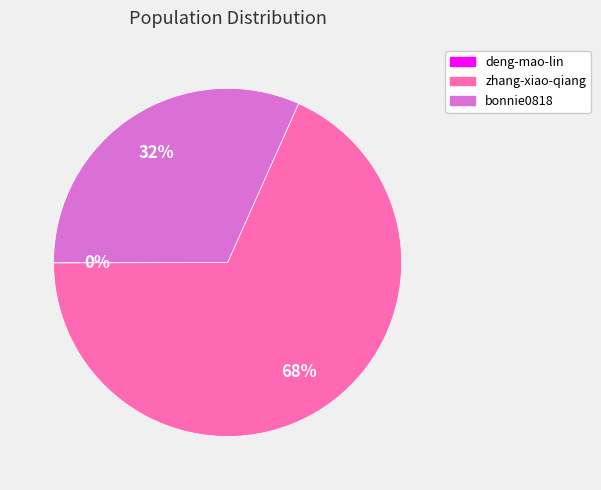

Approximately how many times larger is the value at bonnie0818 compared to zhang-xiao-qiang?

0.5